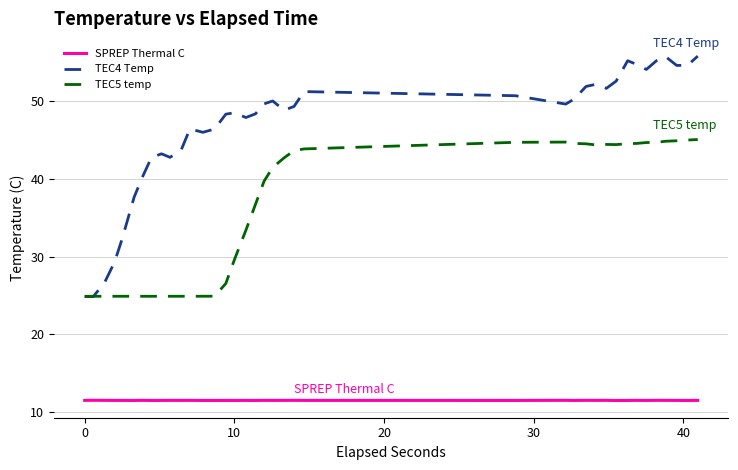

Which series has the largest range (max minus min)?

TEC4 Temp